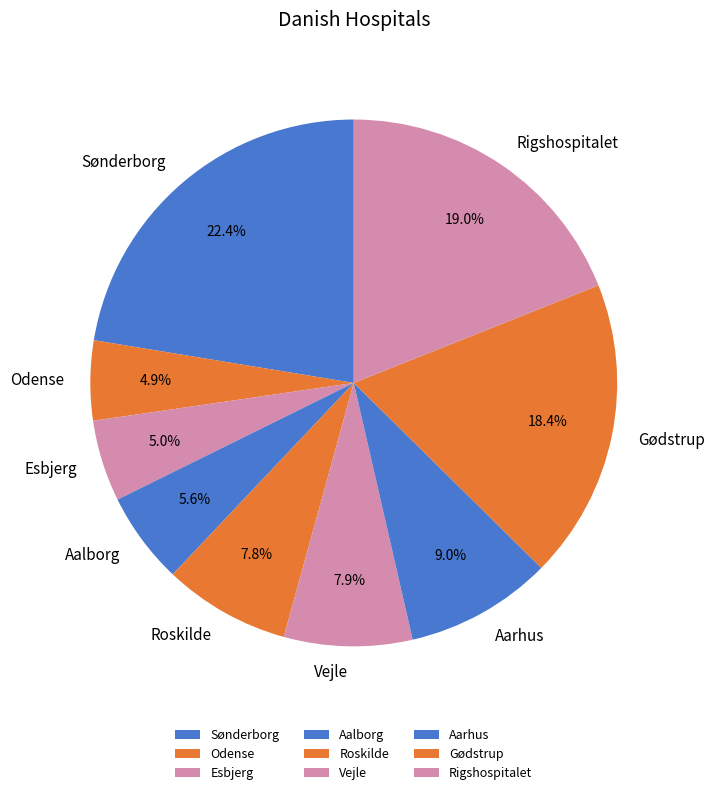

How much of the chart is everything except Odense?

95.1%